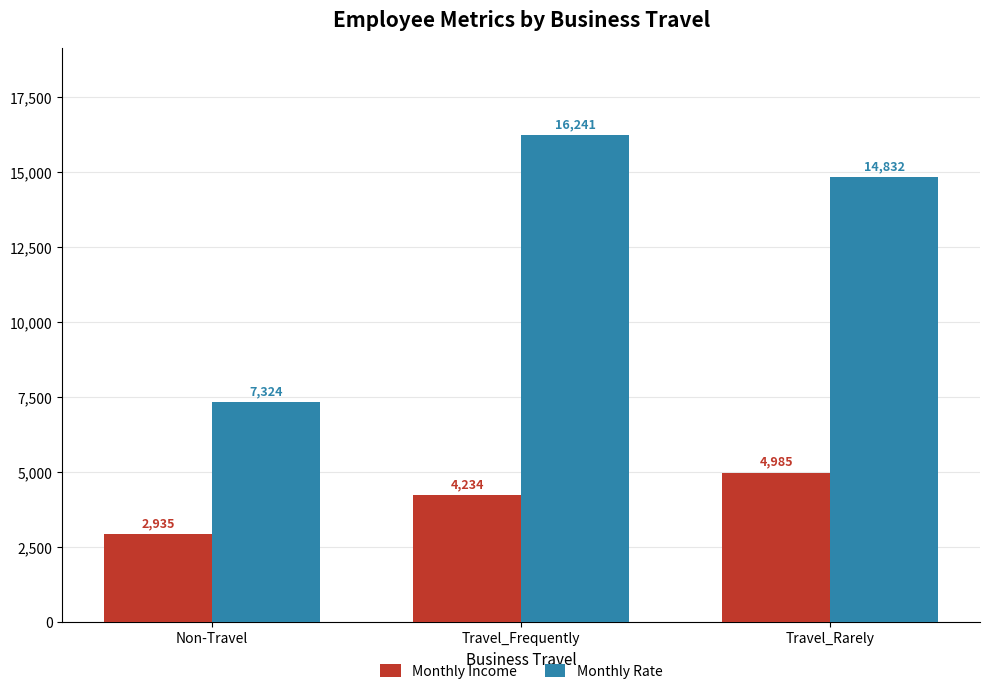

The Monthly Income series shows 2087 at Travel_Frequently. True or false?

False